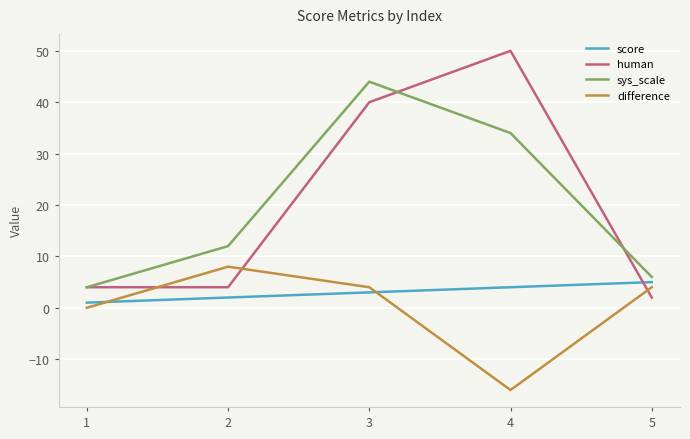

How many times do score and human cross each other?

1